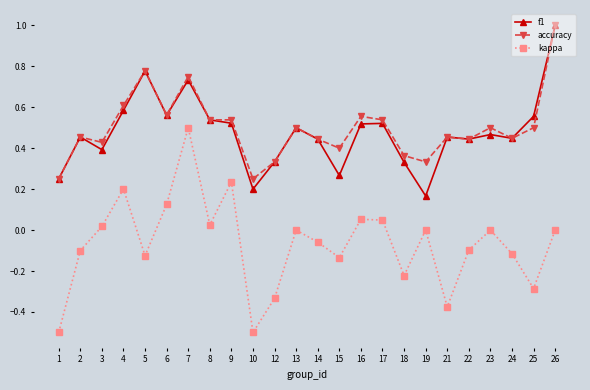

What is the minimum value for kappa?

-0.5